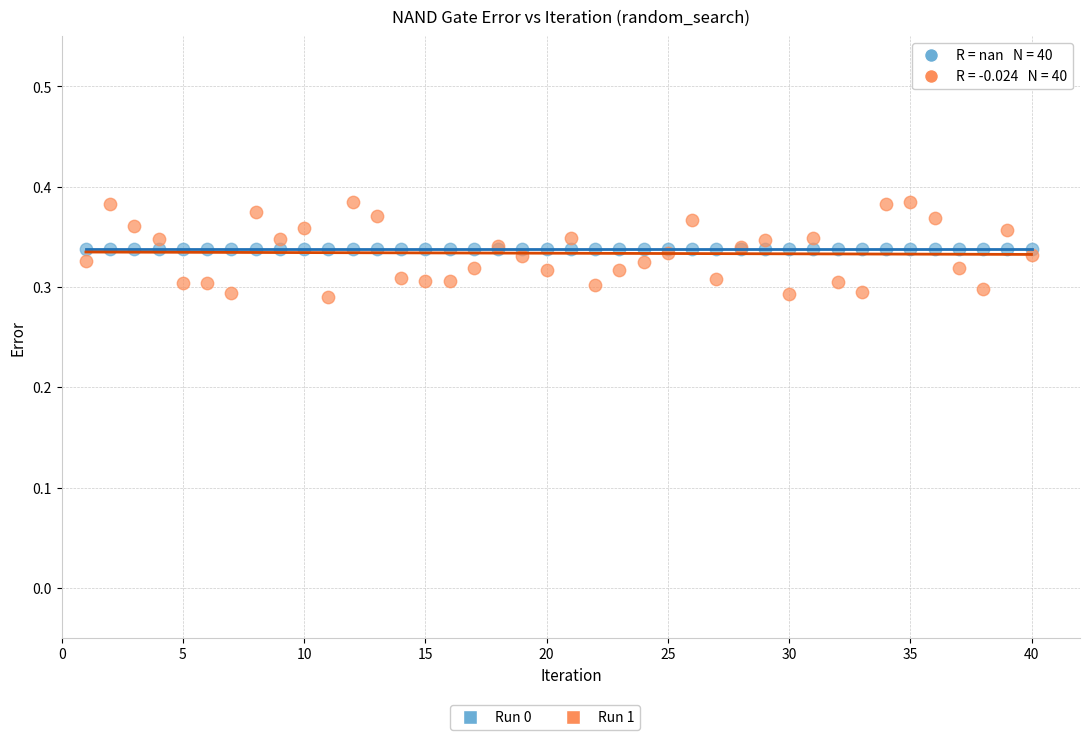

Which series reaches the maximum Y coordinate?

Run 1